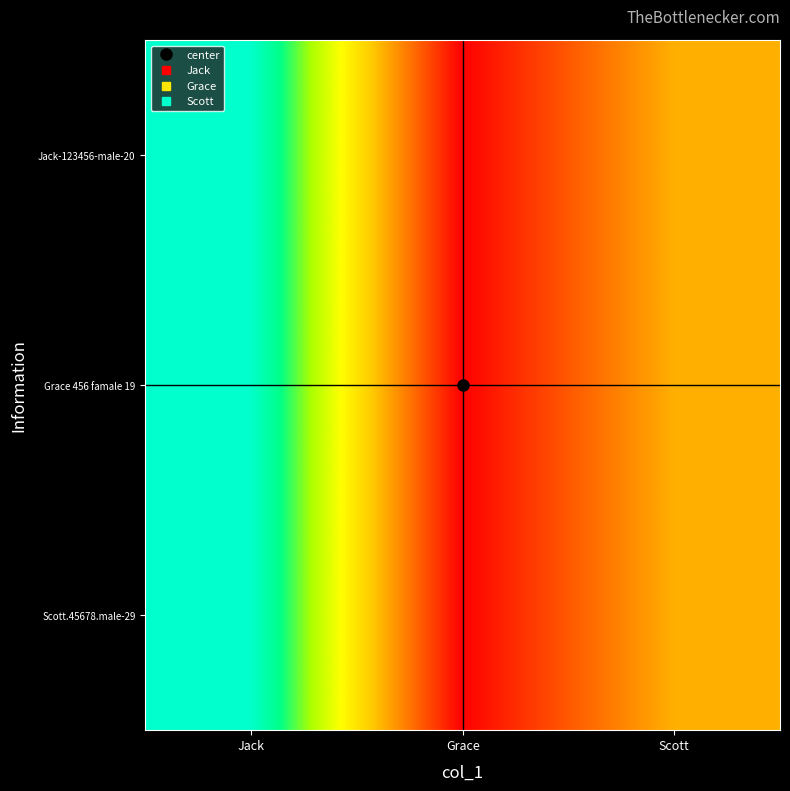

What is the greatest value displayed?

123456